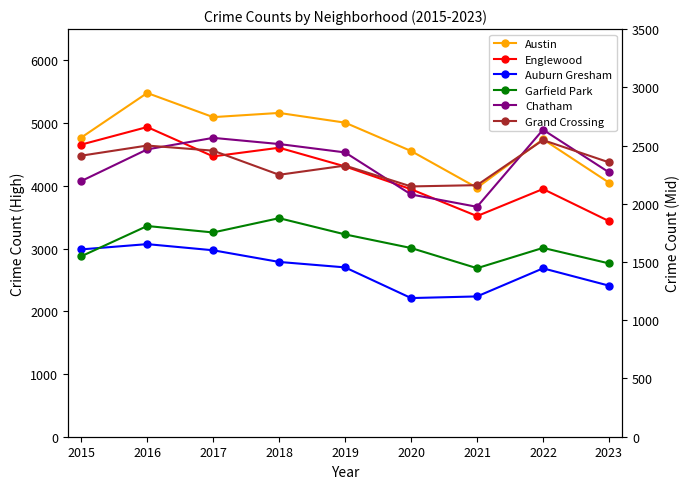

How many values in the Englewood series exceed 4310?

4